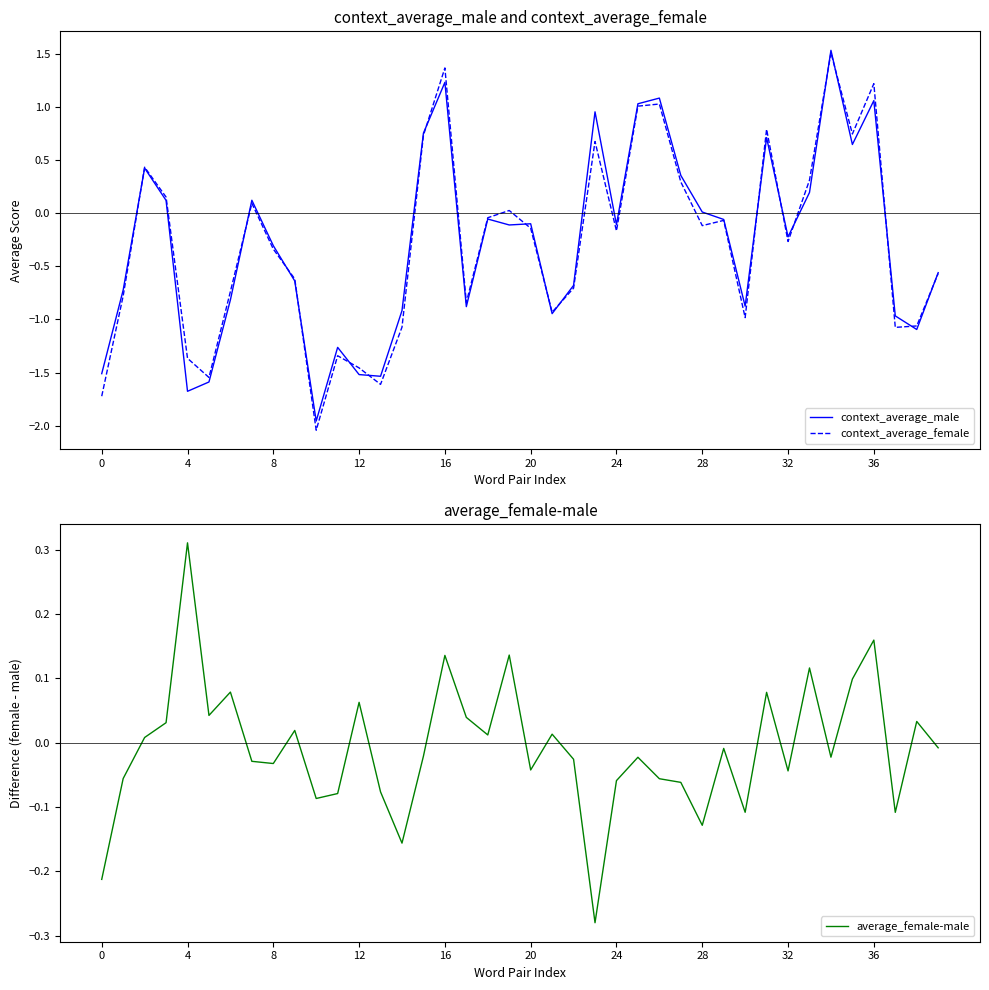

At which category does the chart reach its peak across all series?

34